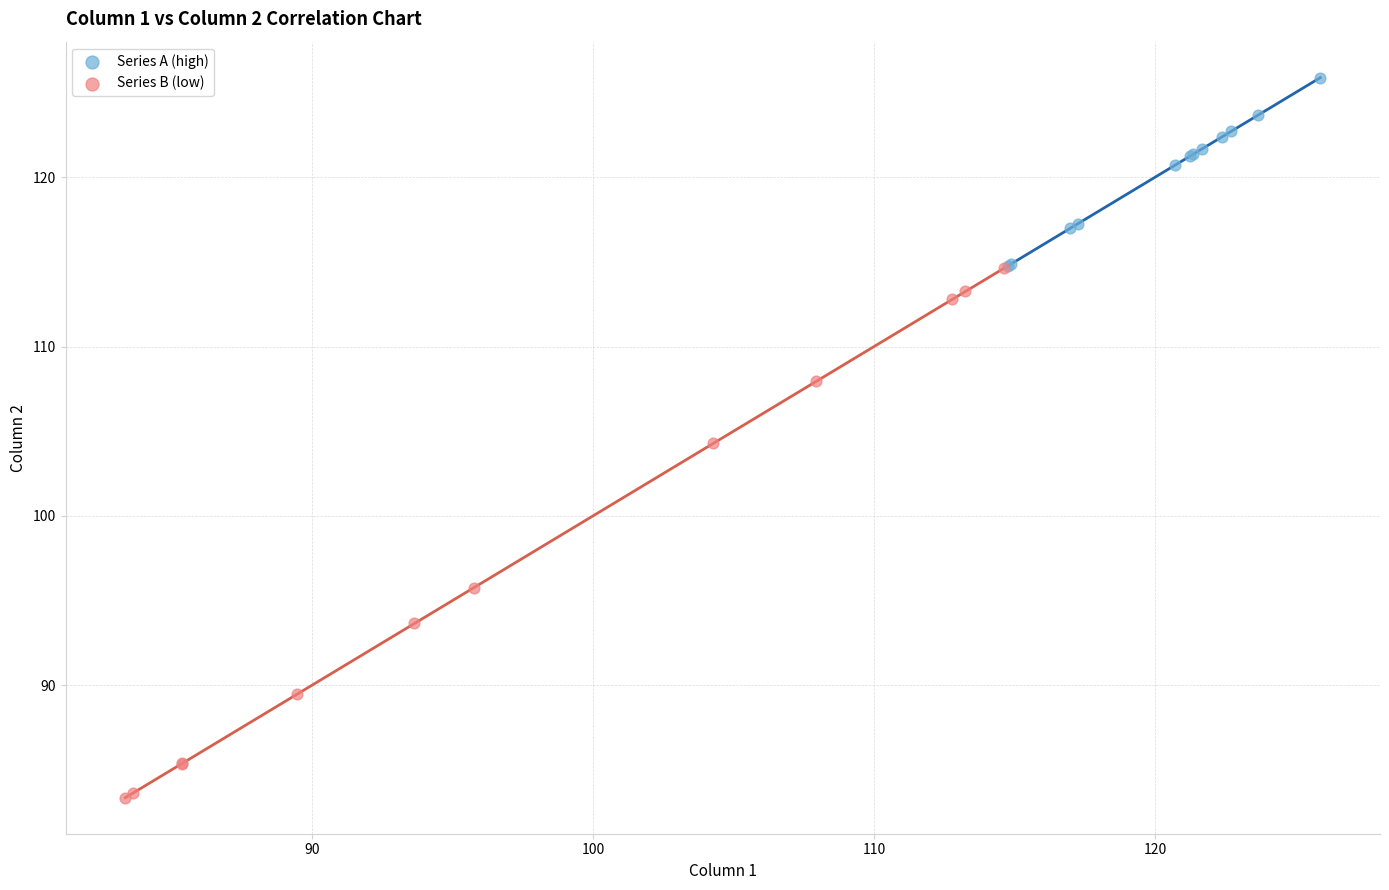

Which series contains the lowest Y value?

Series B (low)